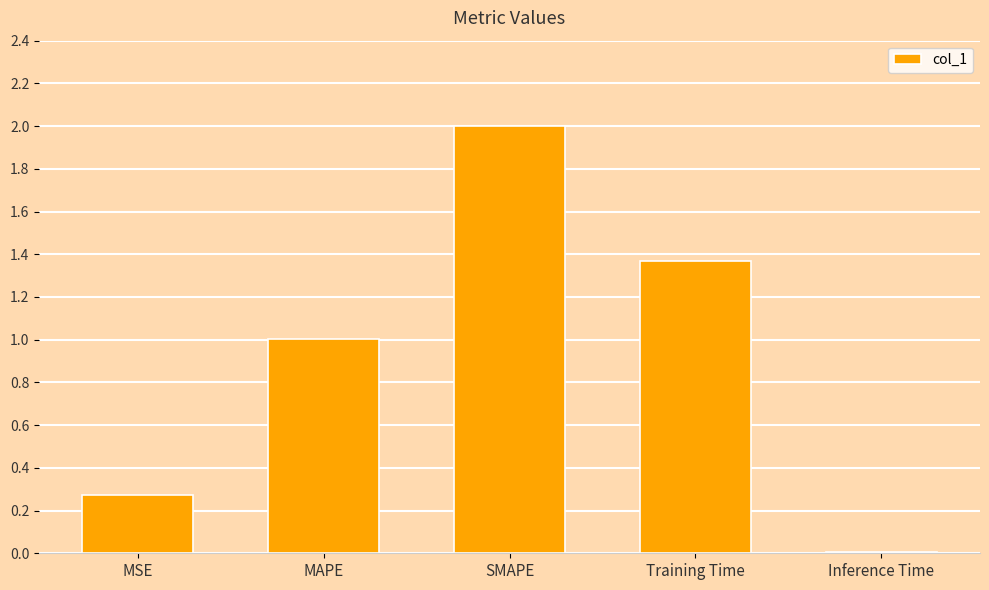

Is it true that the value at SMAPE is 2.0?

True